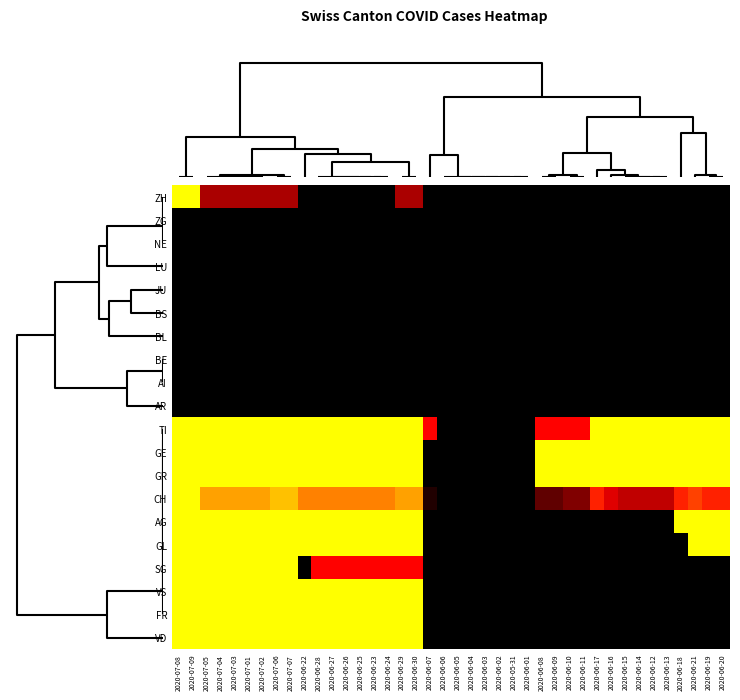

How many series are shown in this chart?

20